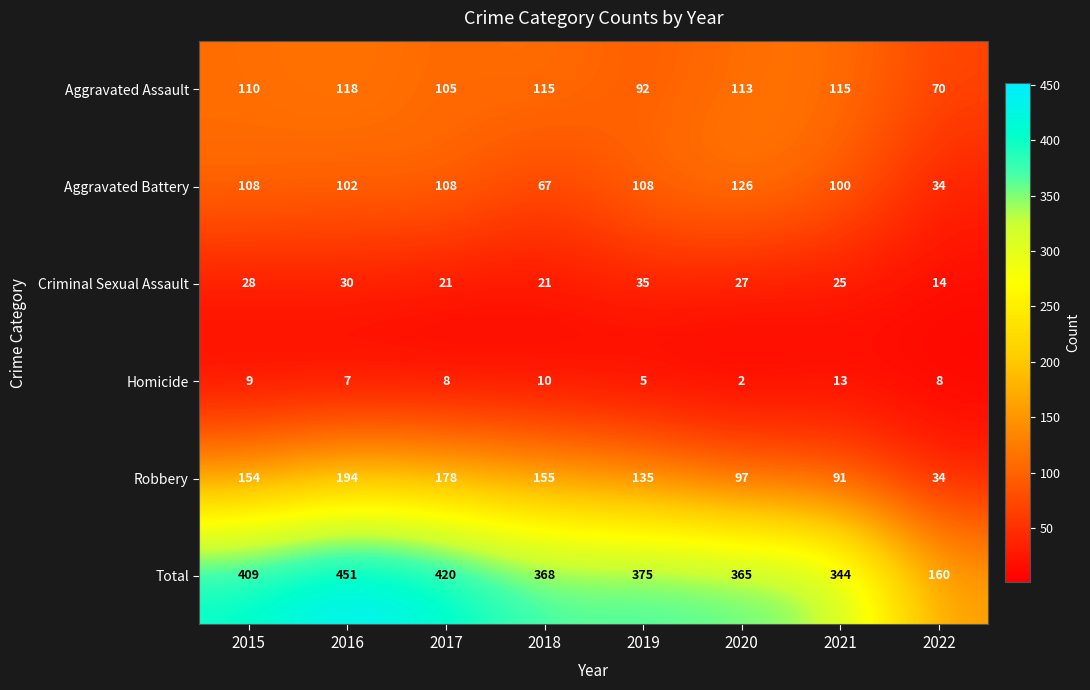

At which label is Aggravated Battery closest to 80?

2018